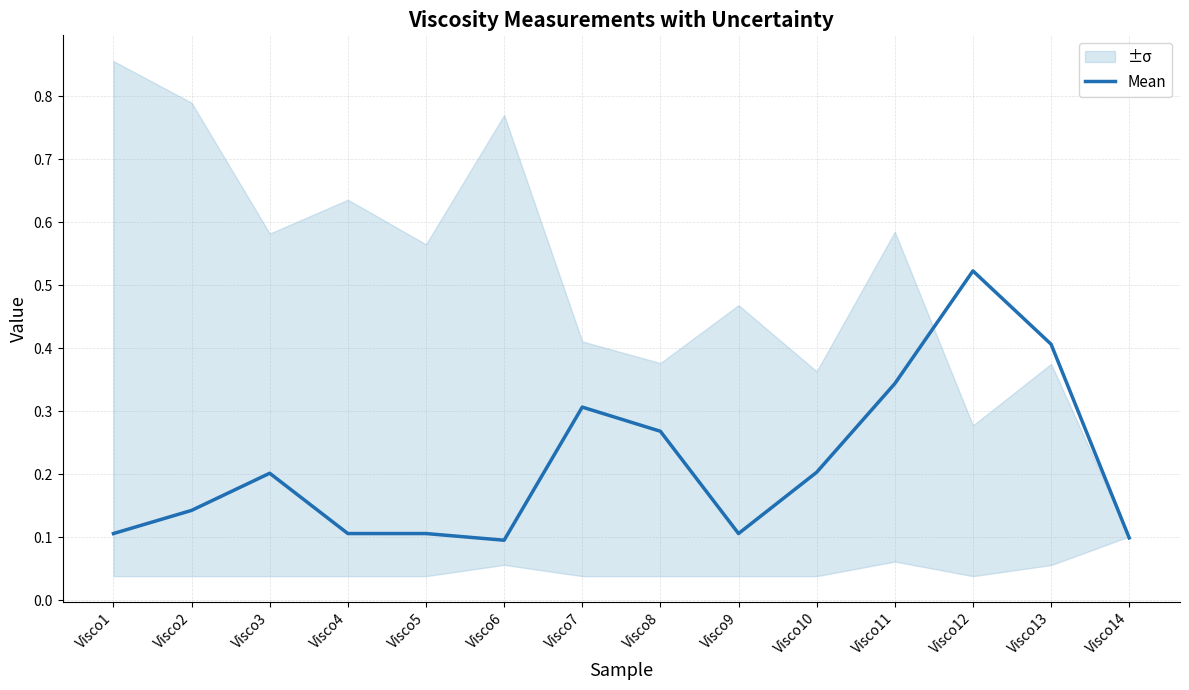

What is the change in value from Visco5 to Visco7?

+0.2